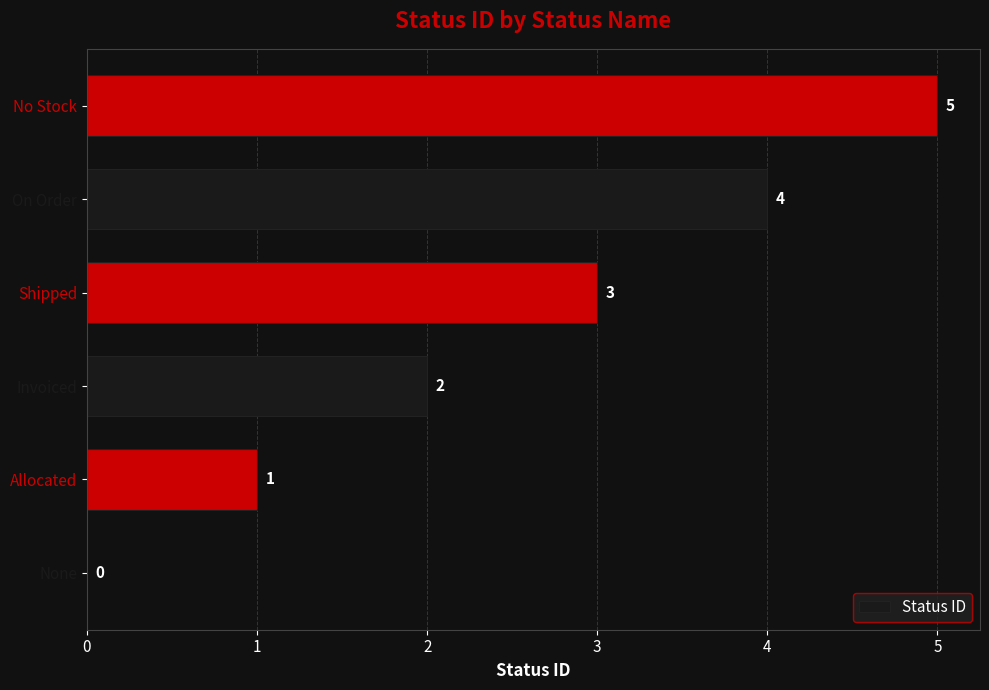

Which category has the highest value across all series?

No Stock